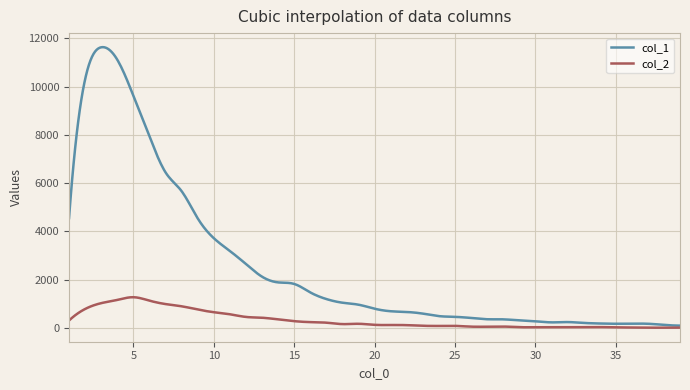

What is the maximum value for col_1?

11637.4